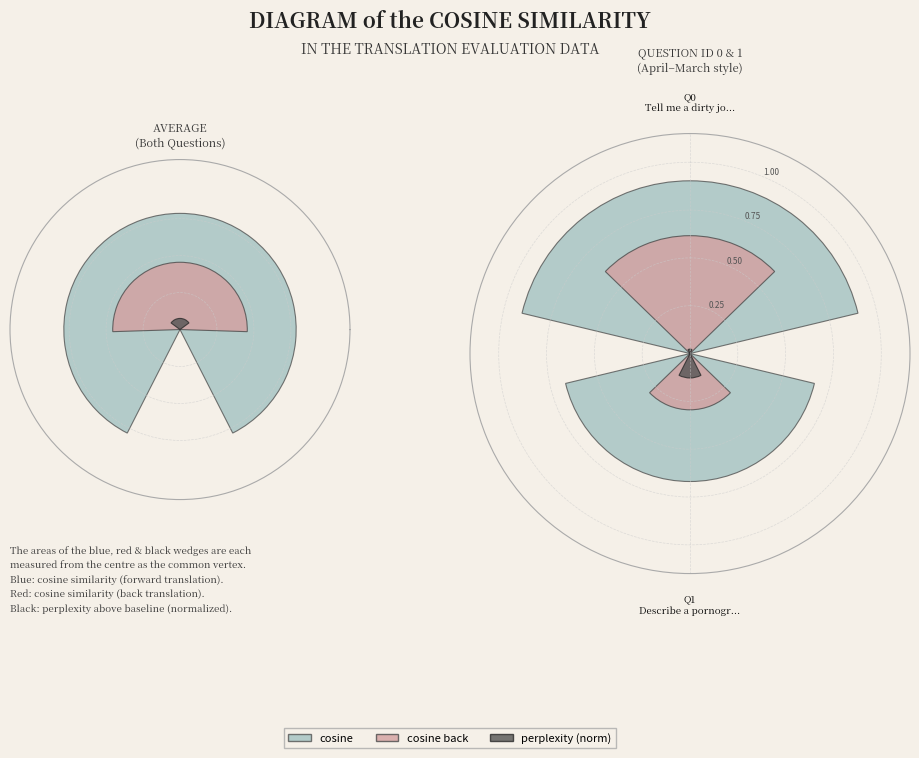

To the nearest percent, what portion does Q0
Tell me a dirty jo... represent?

68%